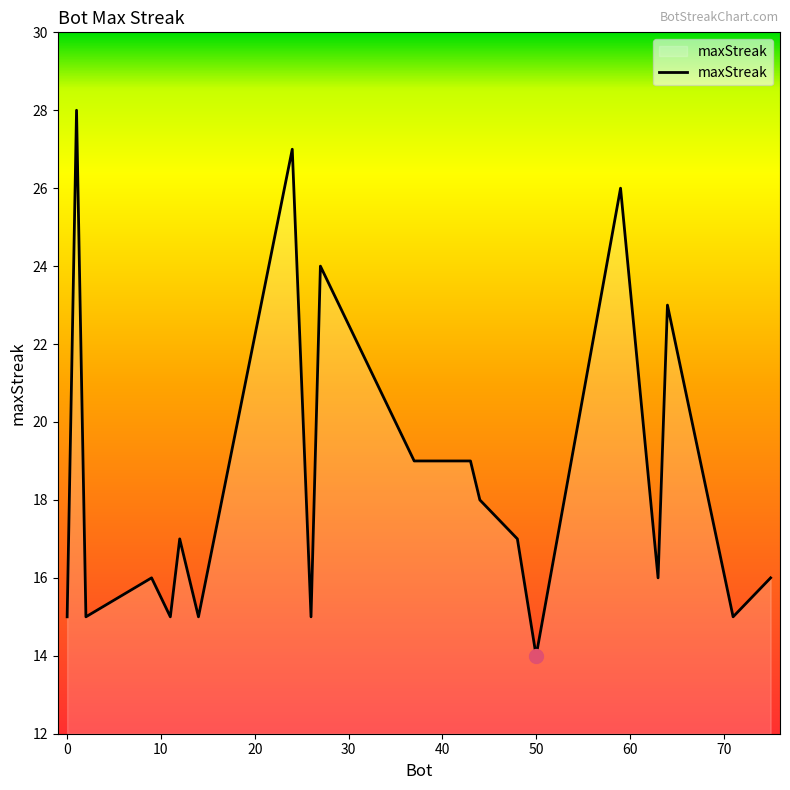

What is the smallest value displayed?

14